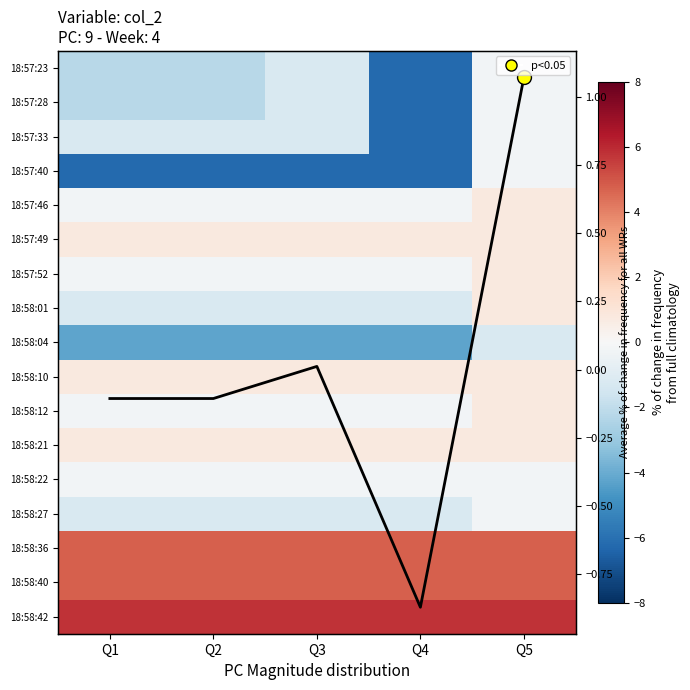

The 18:57:28 series shows -3.4 at Q2. True or false?

False